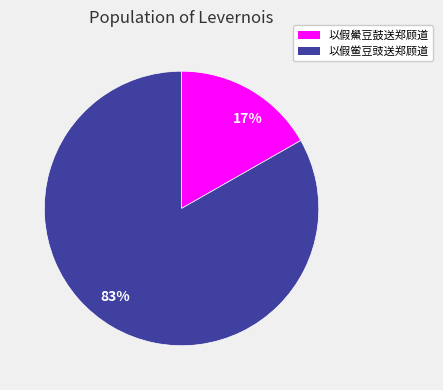

Rank the categories by value from lowest to highest.

以假鱟豆鼓送郑顾道, 以假鲎豆豉送郑顾道